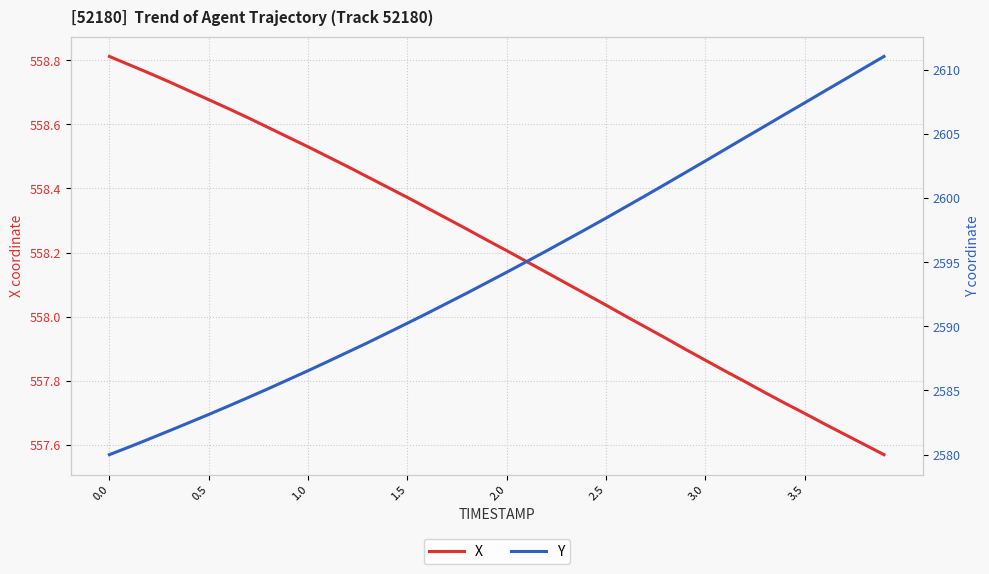

True or false: X and Y intersect in this chart.

False